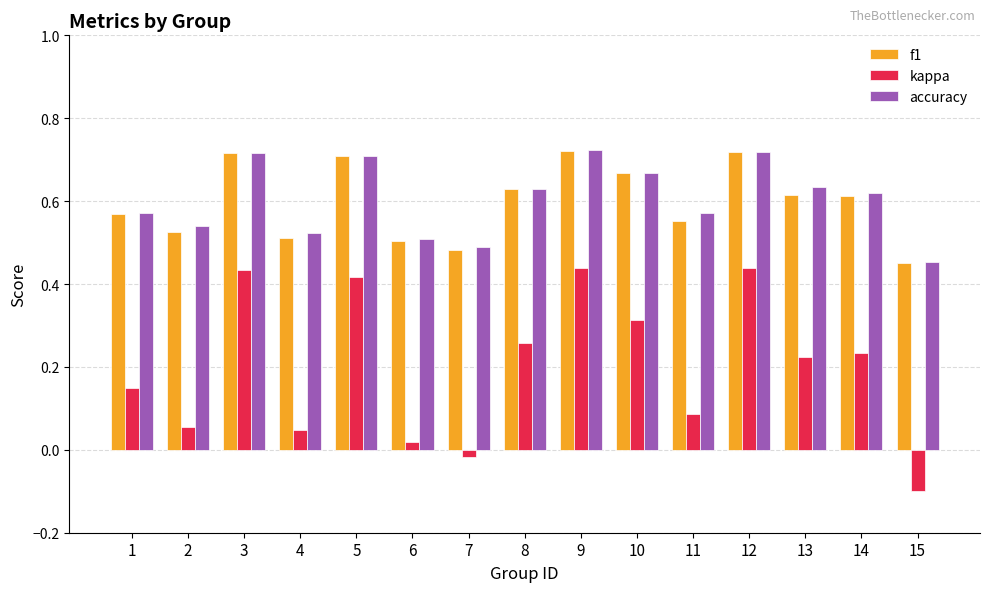

At which label does accuracy reach its minimum?

15